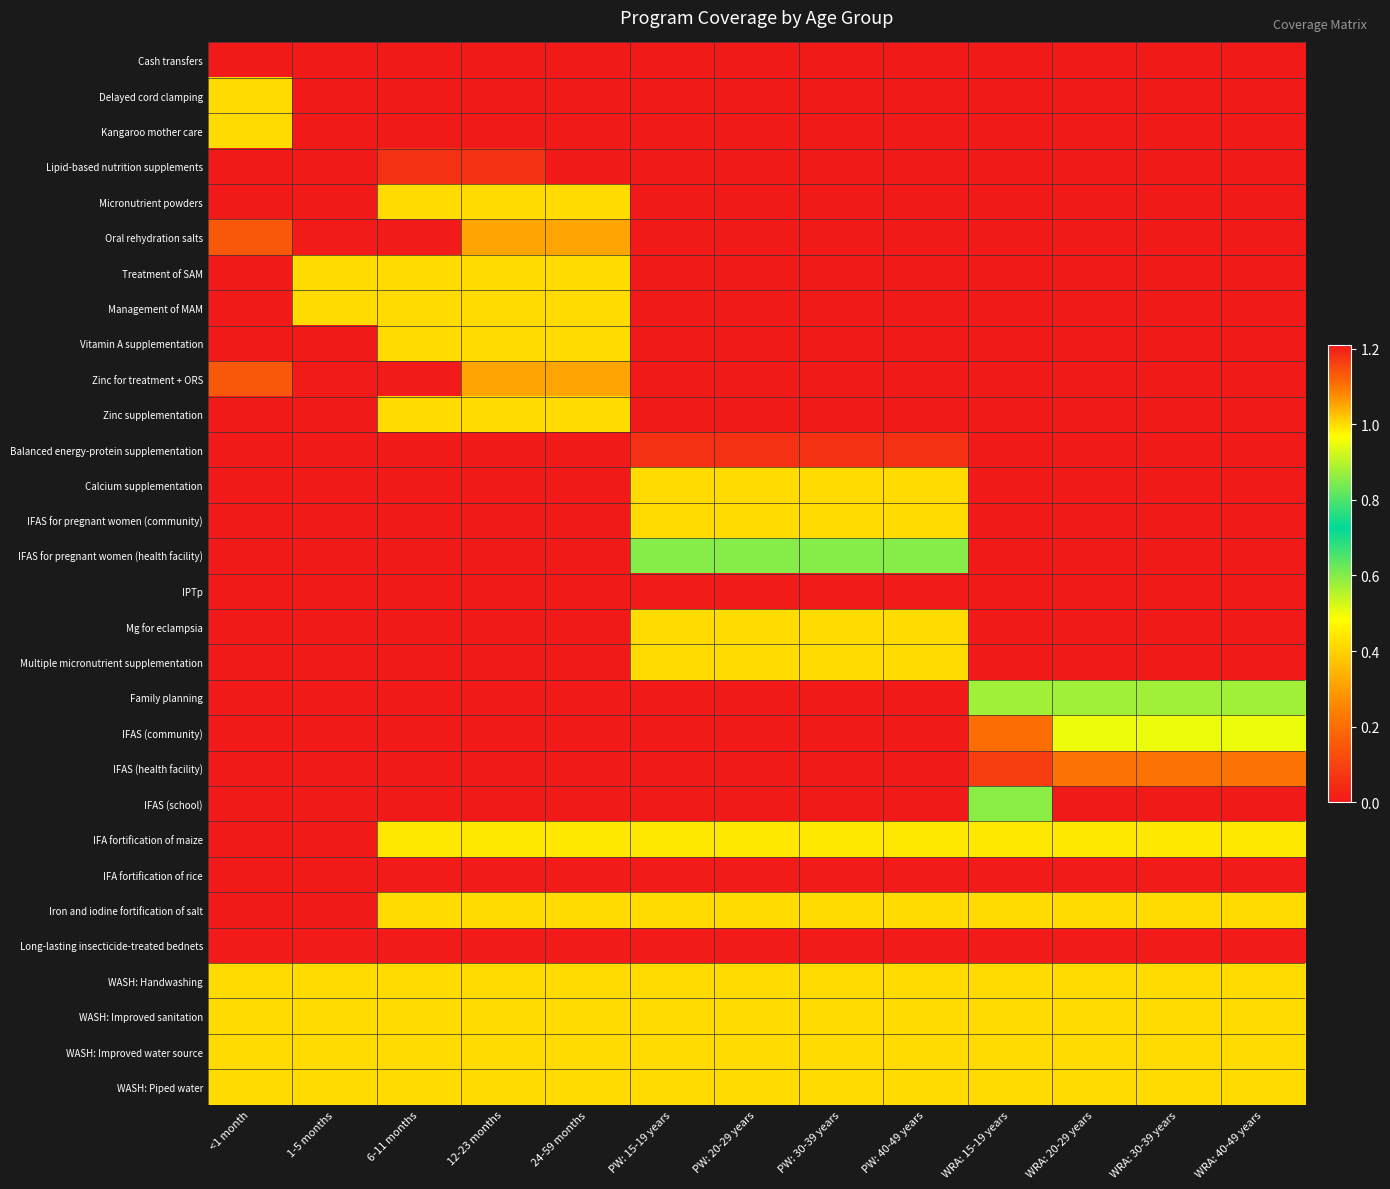

At how many categories does at least one series exceed 0?

13